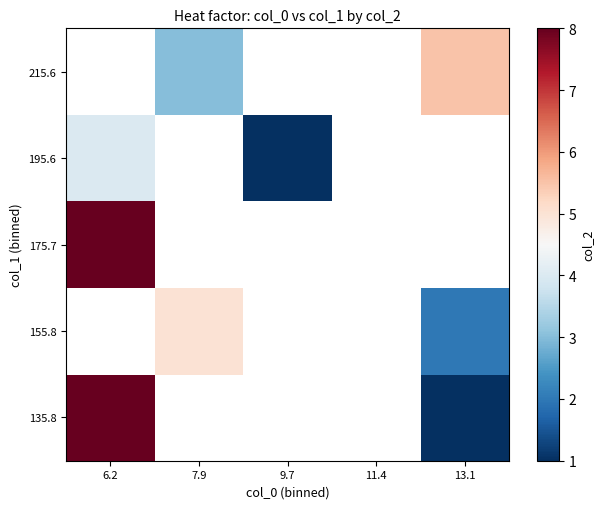

At 13.1, list the series in order from largest to smallest.

155.8, 175.7, 195.6, 215.6, 135.8